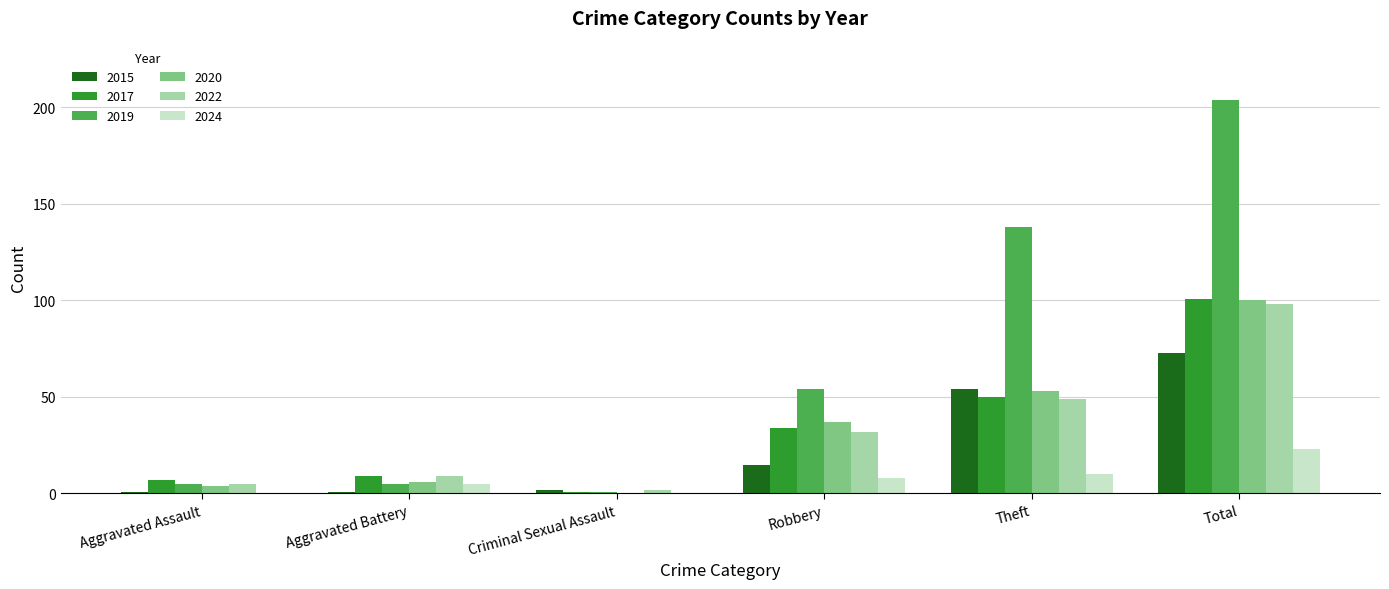

What is the sum of the 2015 values at Theft and Robbery?

69